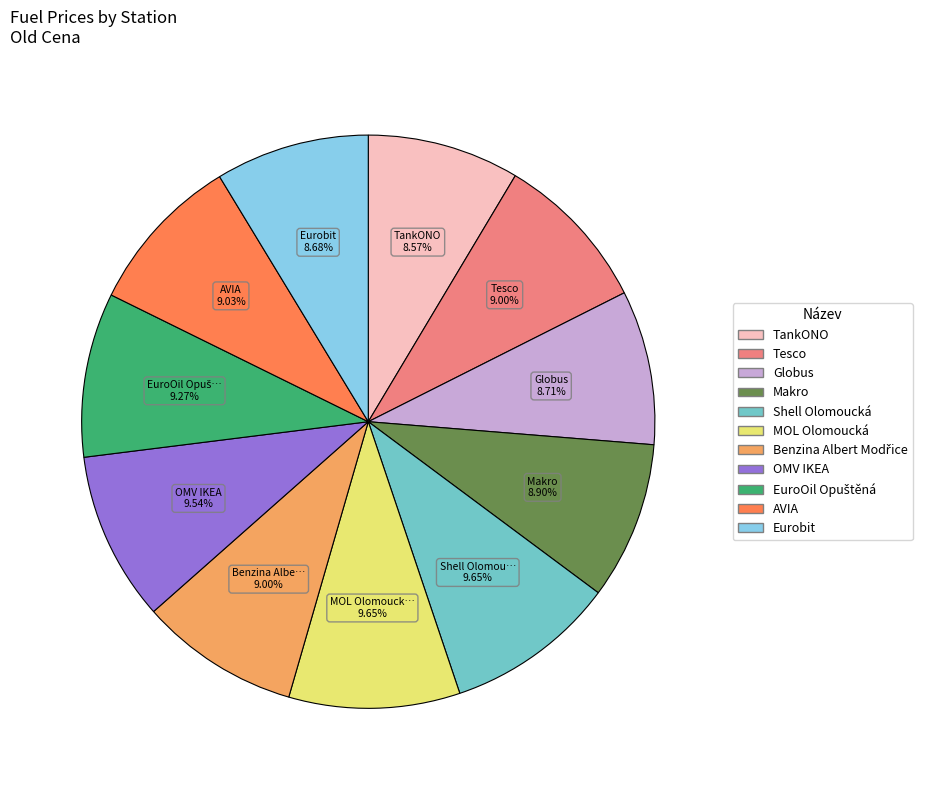

Does OMV IKEA represent more than half of the total?

No